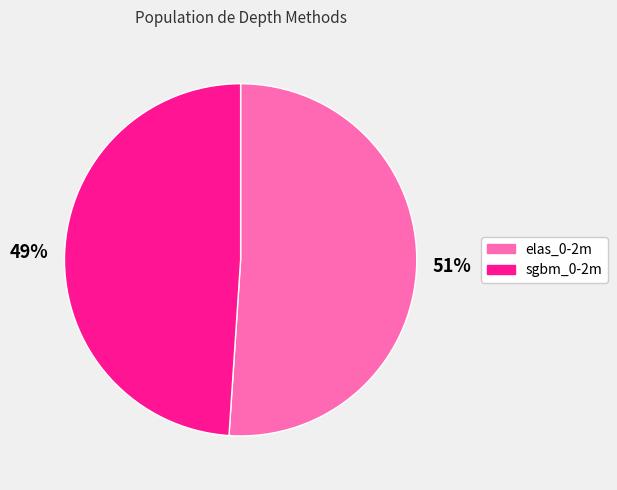

Combined, do sgbm_0-2m and elas_0-2m account for over 50%?

Yes